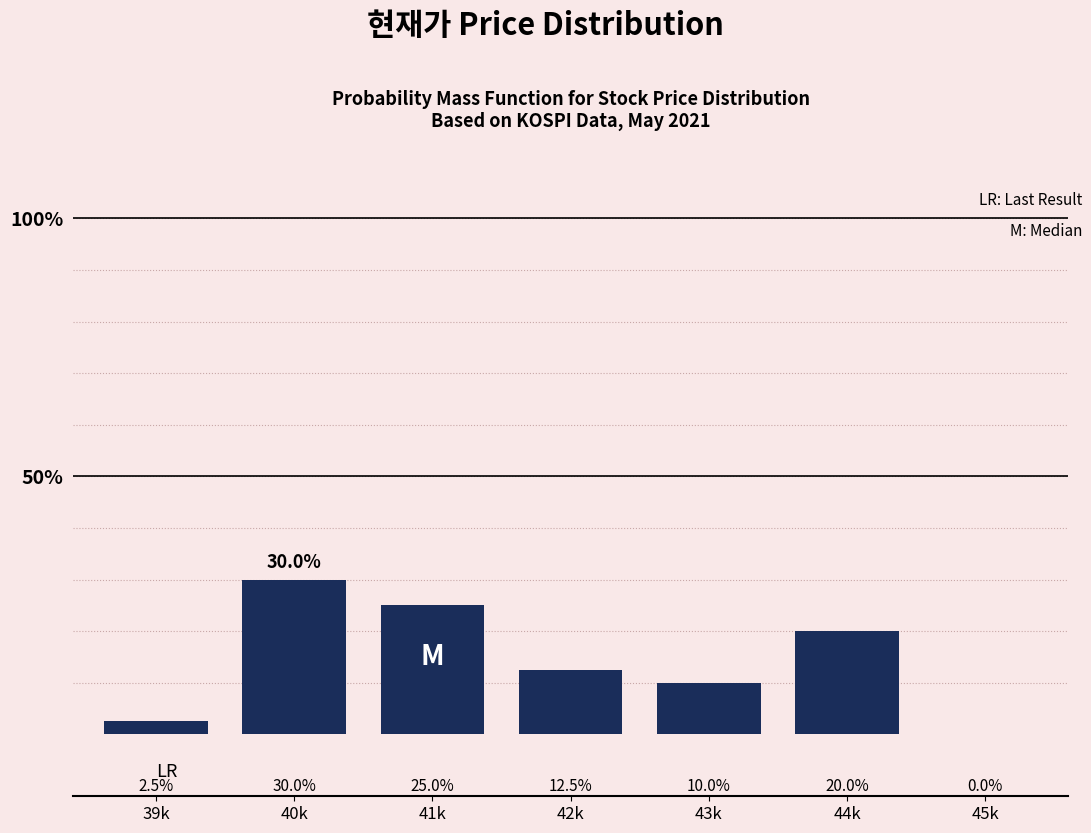

Reading left to right, what are all the values shown in this chart?

39k=2.5	40k=30.0	41k=25.0	42k=12.5	43k=10.0	44k=20.0	45k=0.0